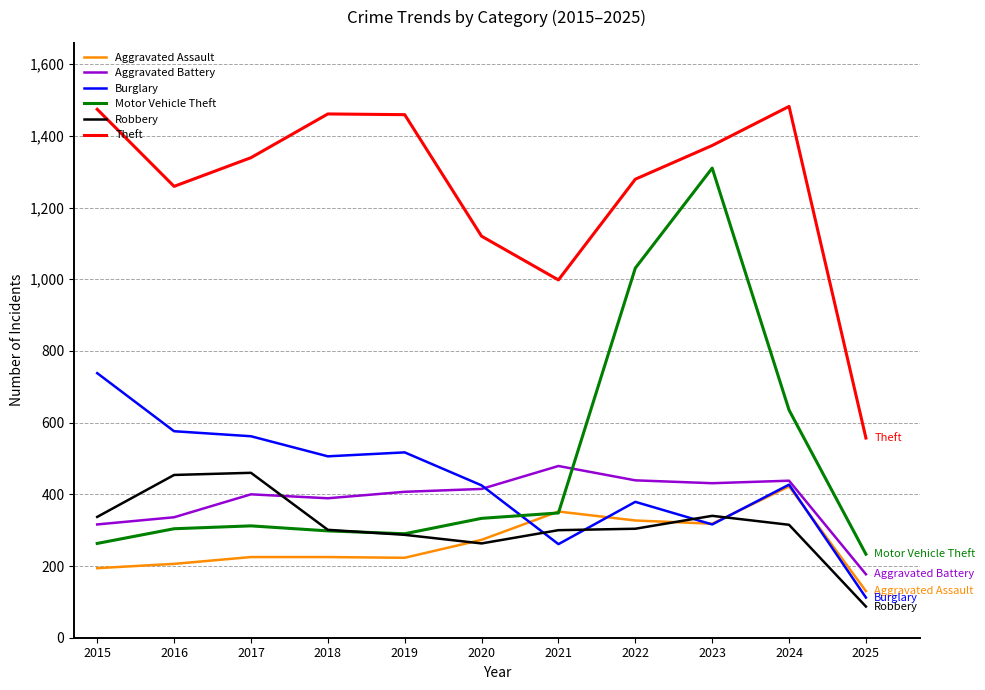

What is the difference between the highest and lowest values at 2016?

1053